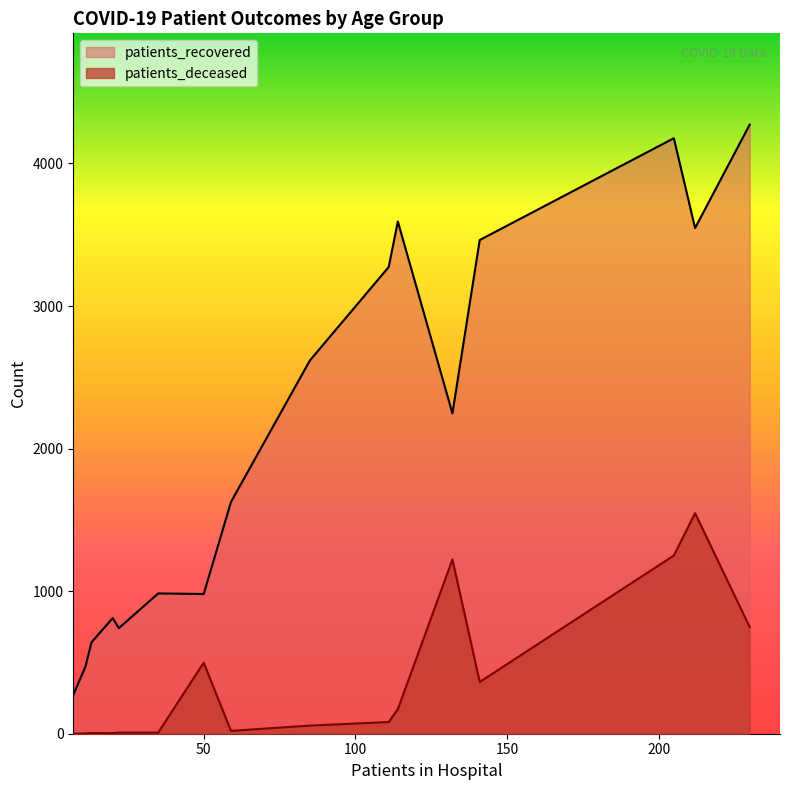

How many lines are shown in the chart?

2